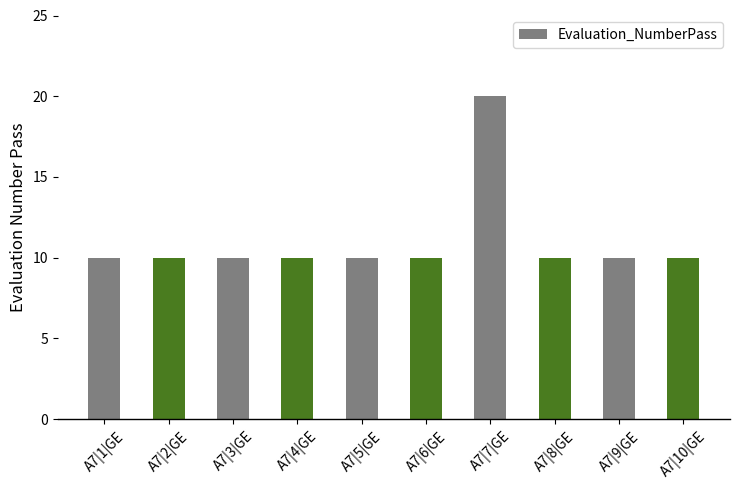

Reading left to right, extract all data points from this chart.

A7|1|GE=10	A7|2|GE=10	A7|3|GE=10	A7|4|GE=10	A7|5|GE=10	A7|6|GE=10	A7|7|GE=20	A7|8|GE=10	A7|9|GE=10	A7|10|GE=10